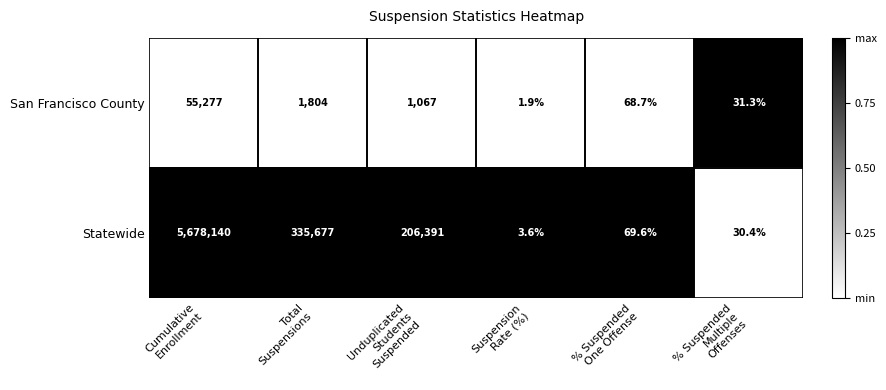

What is the spread (max minus min) of values at % Suspended
One Offense?

0.9